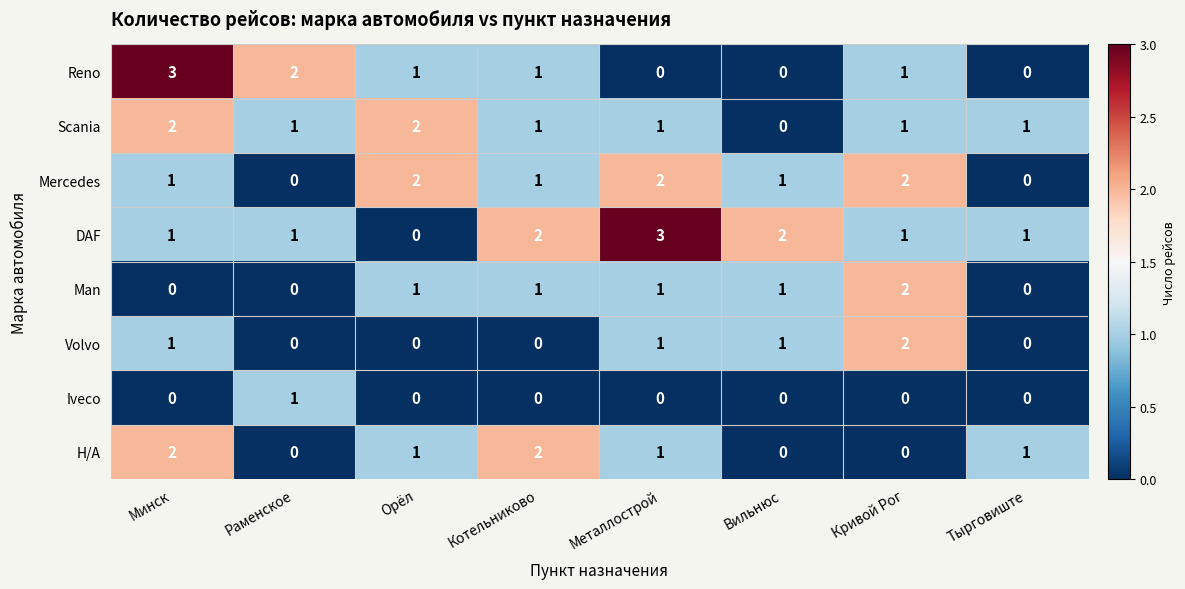

How many data points does each series have?

8